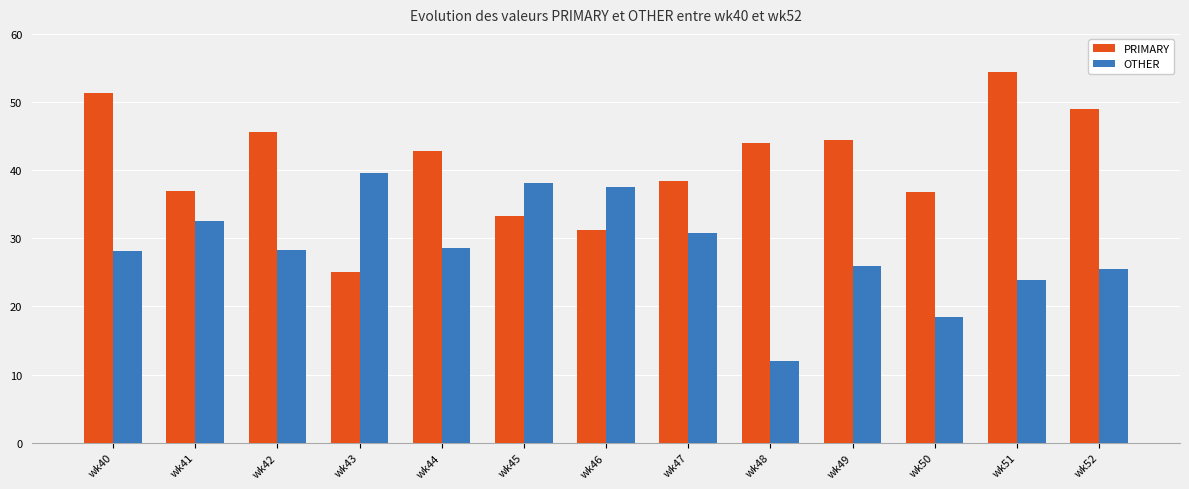

Is it true that PRIMARY equals 83.6 at wk52?

False